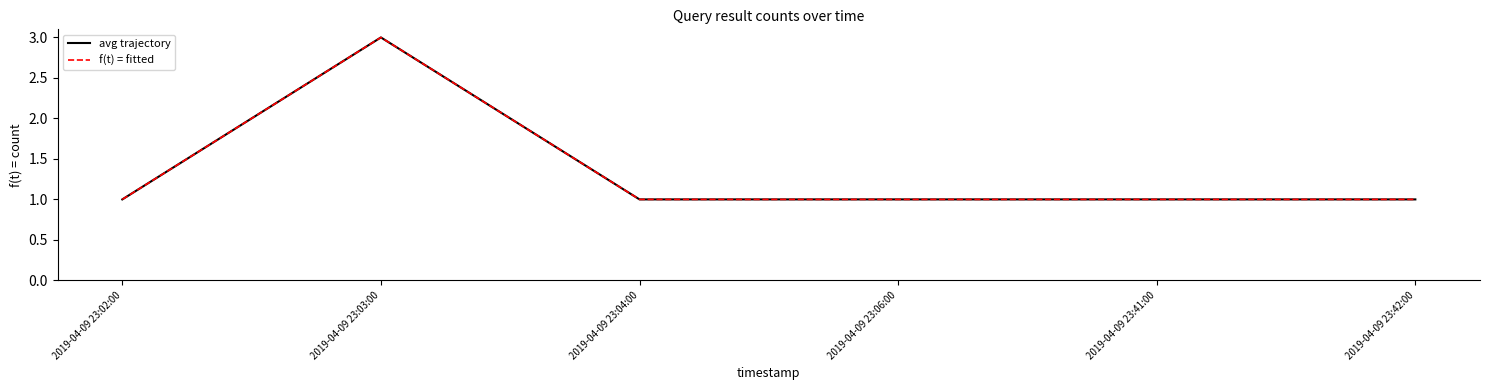

True or false: f(t) = fitted has more than 2 points higher than both neighbors.

False